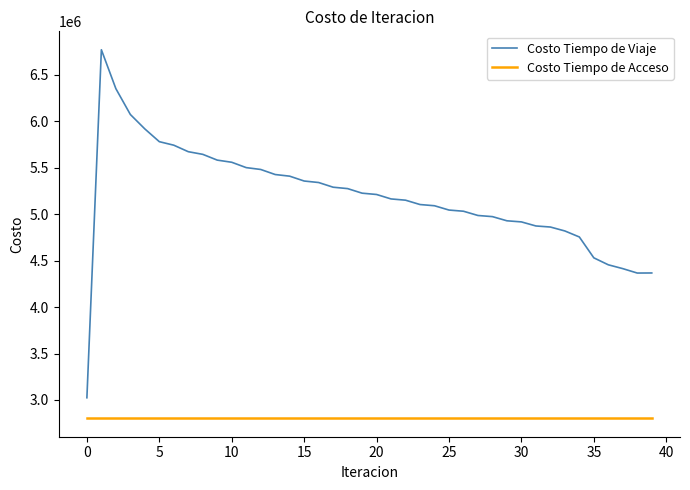

Which series has the largest total across all categories?

Costo Tiempo de Viaje